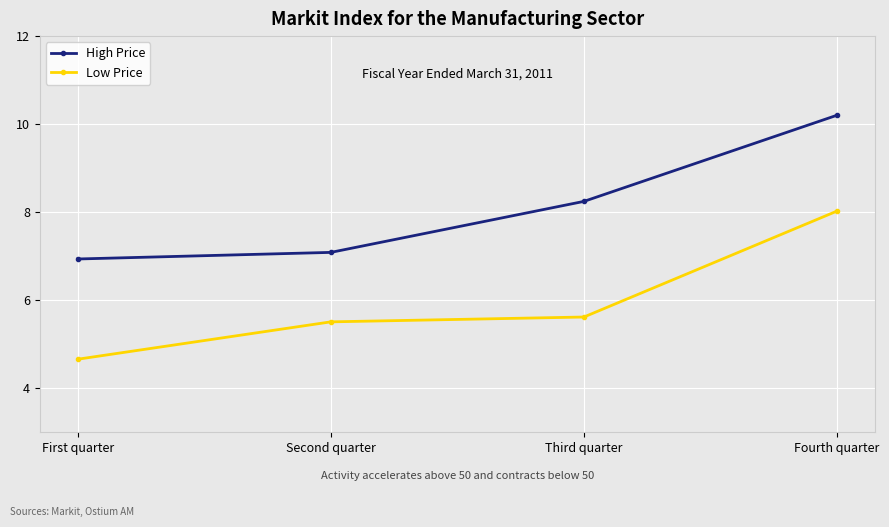

What is the value of the High Price point at the 2nd from the left?

7.1